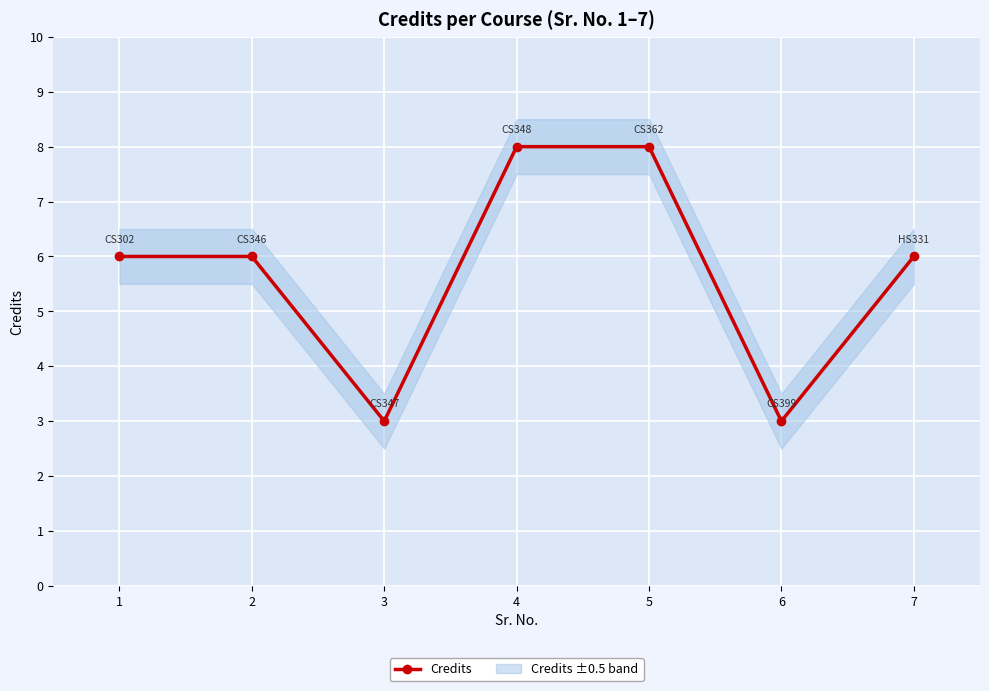

How many values exceed 6?

2